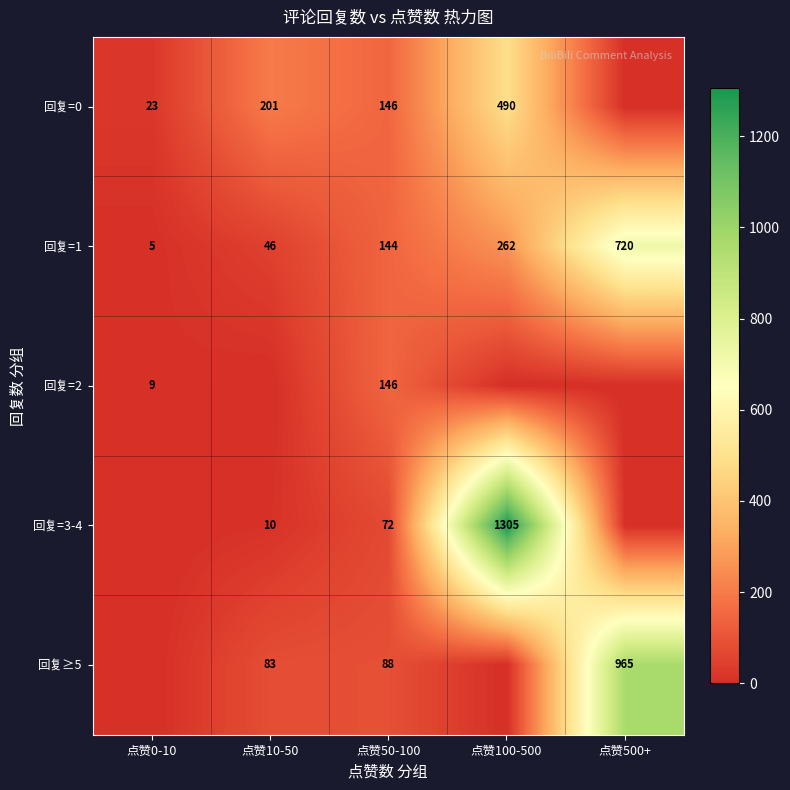

True or false: 回复=0 has a value of 31 at 点赞0-10.

False